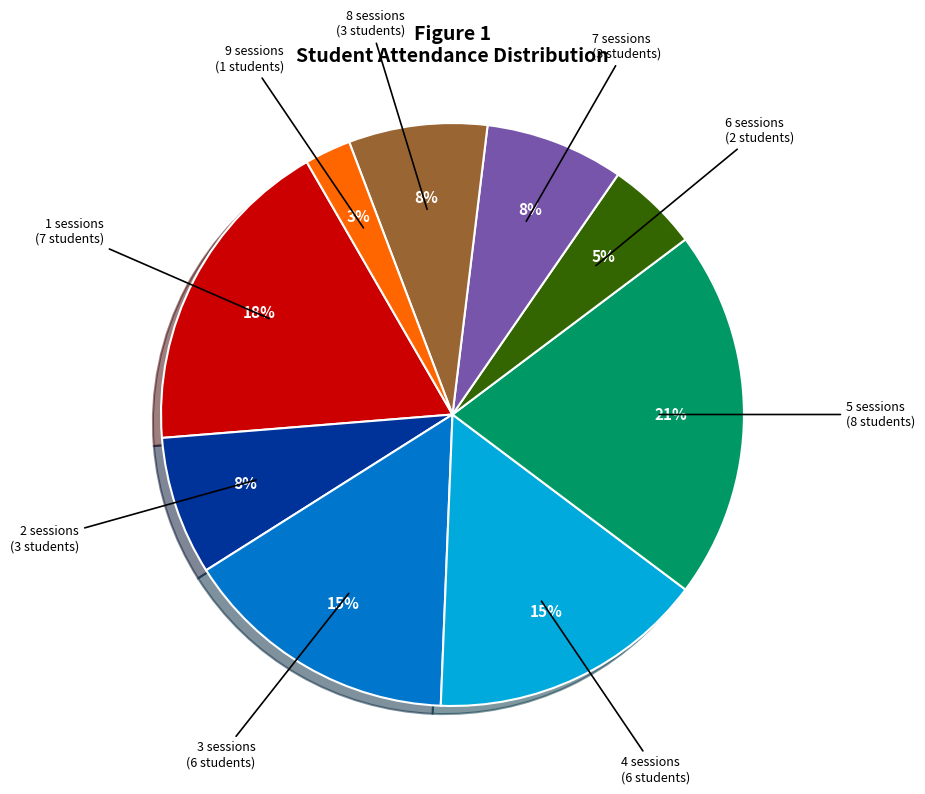

To the nearest percent, what is the difference between the largest and smallest slice percentages?

18%